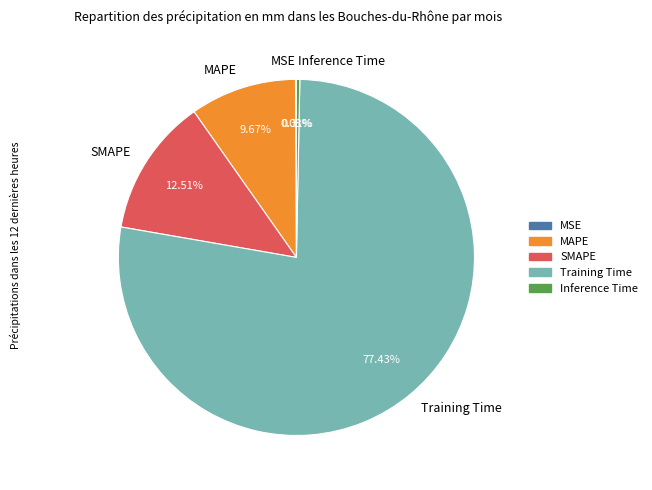

To the nearest percent, what portion does Training Time represent?

77%